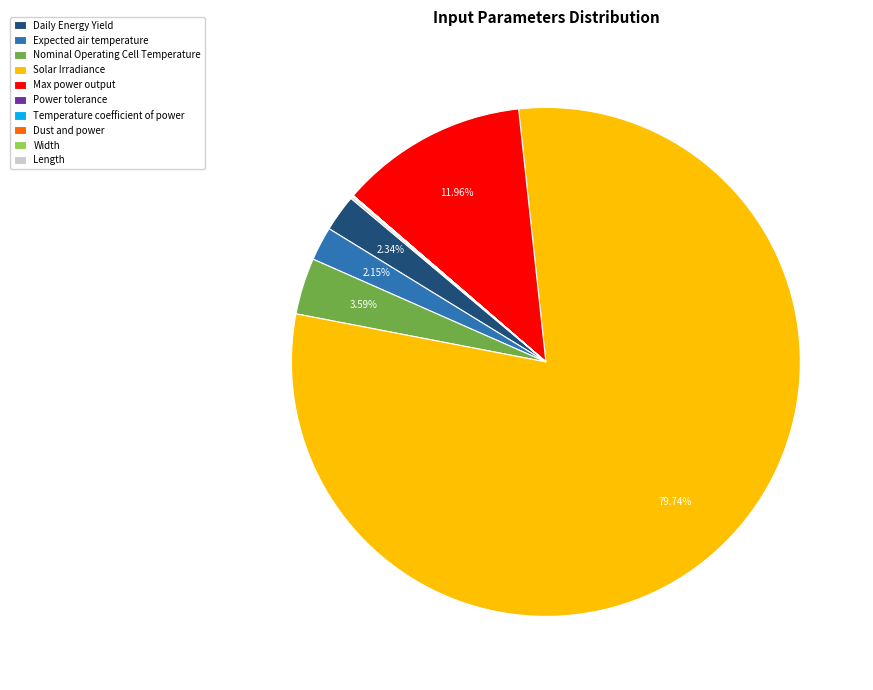

What is the ratio of the value at Nominal Operating Cell Temperature to the value at Max power output?

0.3